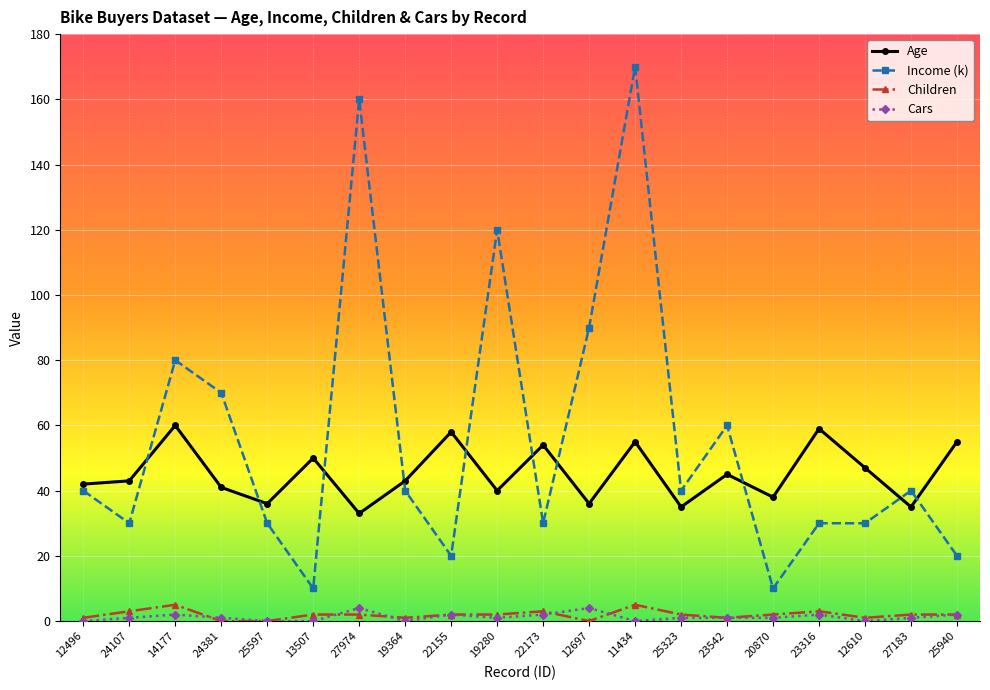

What is the difference between the second highest and minimum values in the Children series?

5